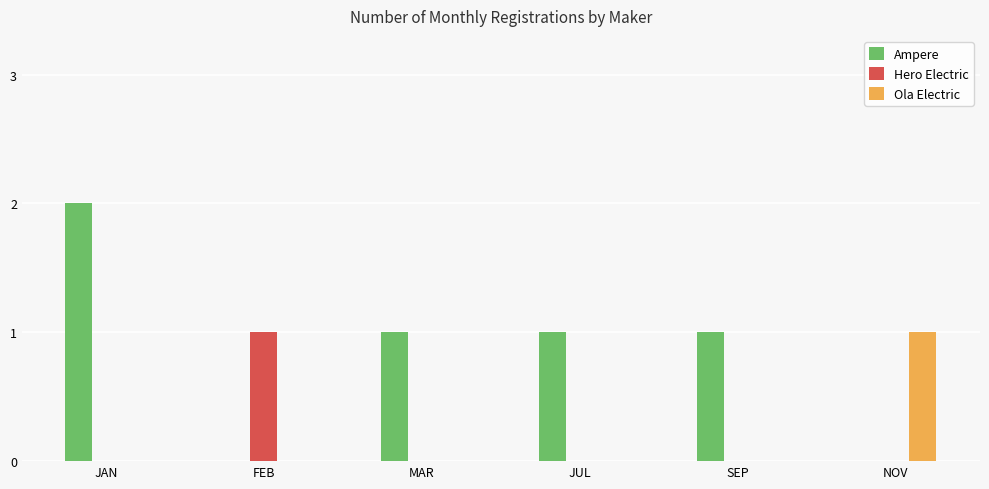

Is it true that Ola Electric equals 1 at NOV?

True